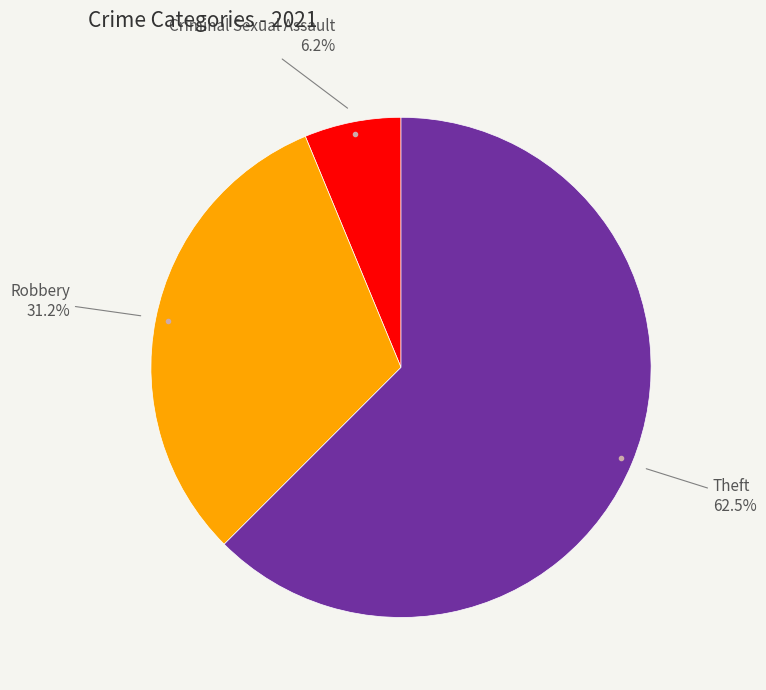

Is there any slice that represents more than half of the pie?

Yes